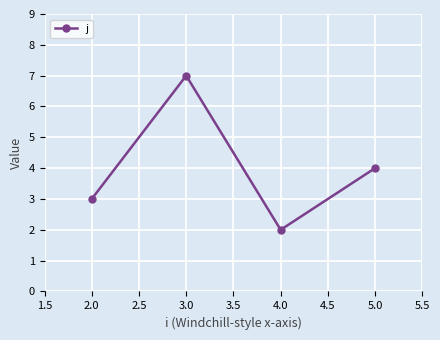

What is the change in value from 2.0 to 3.0?

+4